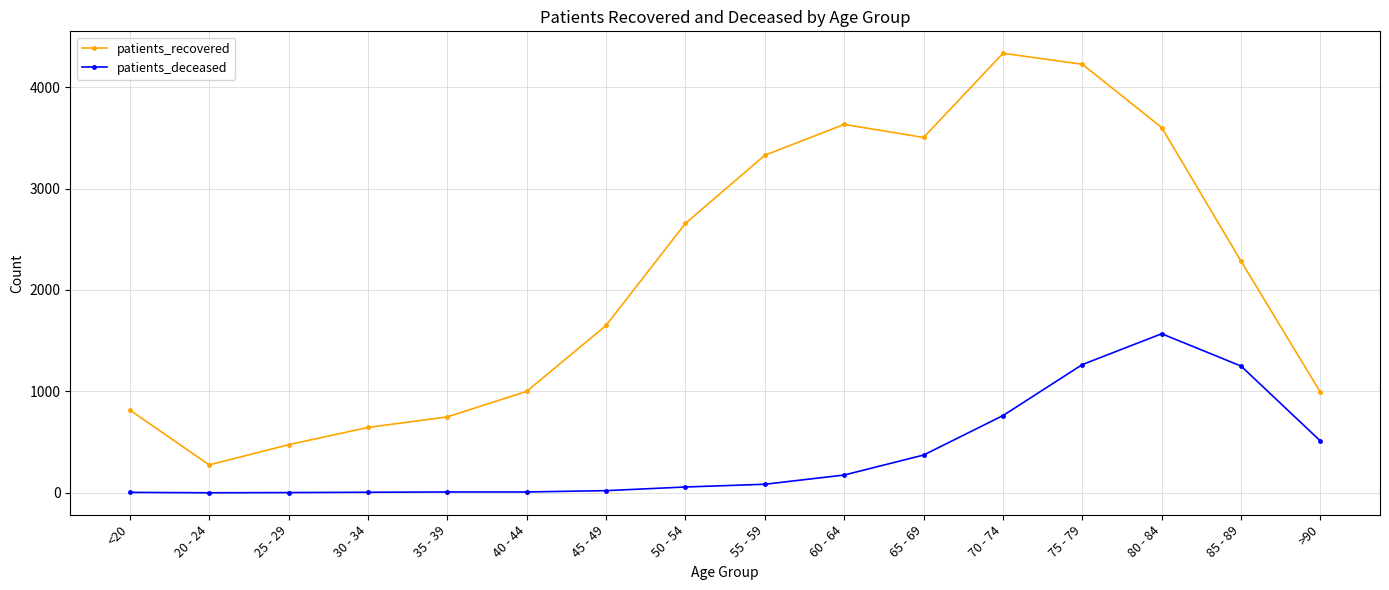

Is the value of patients_deceased at 40 - 44 greater than the value of patients_recovered at 85 - 89?

No